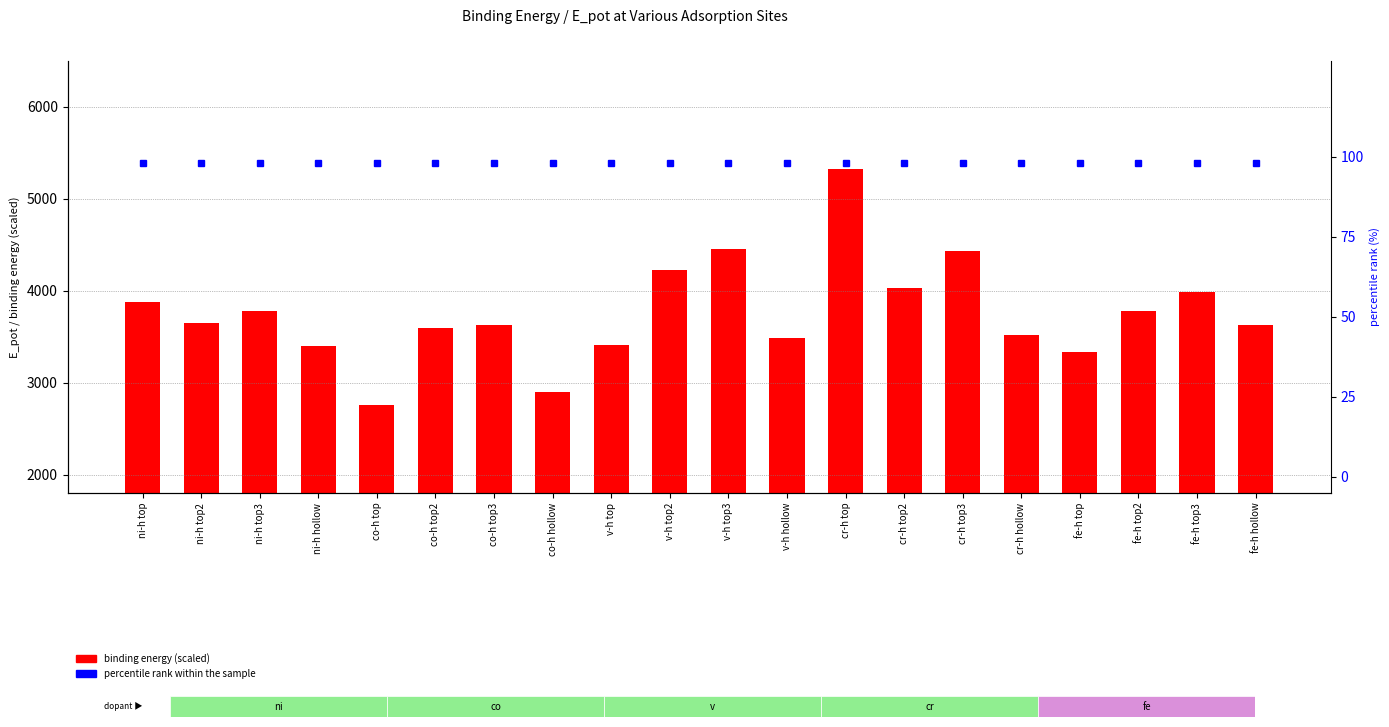

The binding energy (scaled) series shows 1049.5 at fe-h hollow. True or false?

False